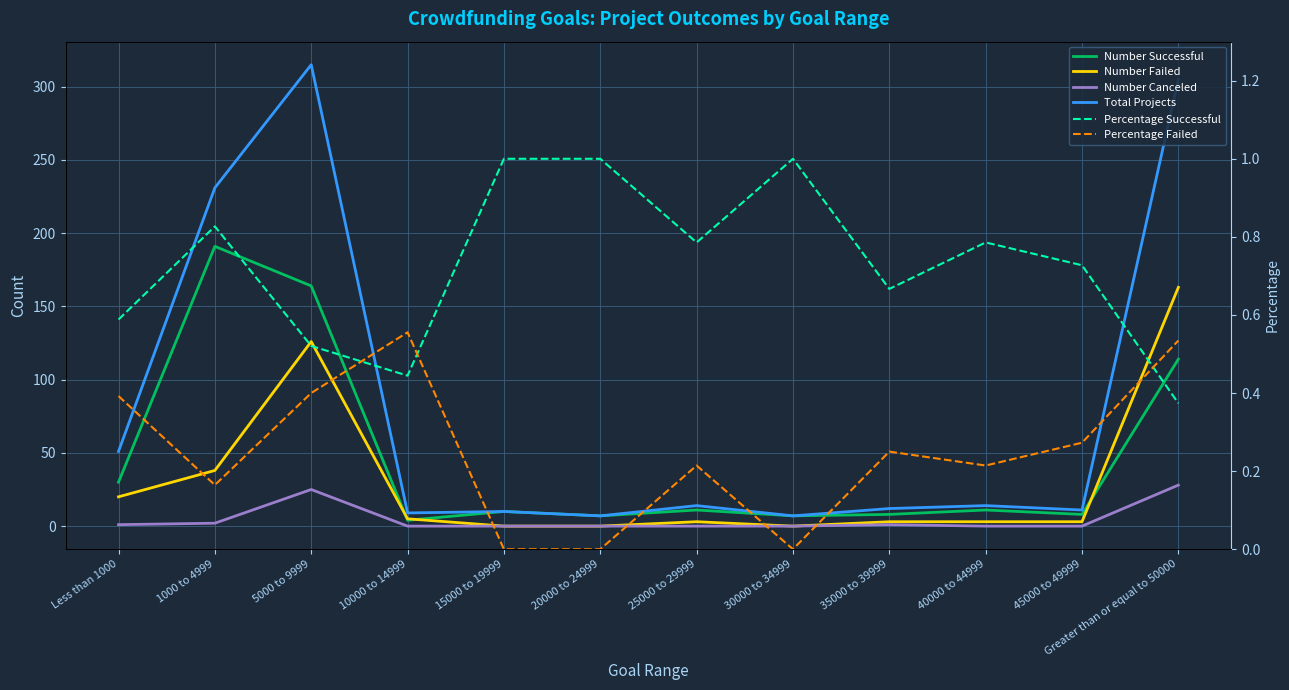

Between Less than 1000 and 30000 to 34999, which is larger?

Less than 1000